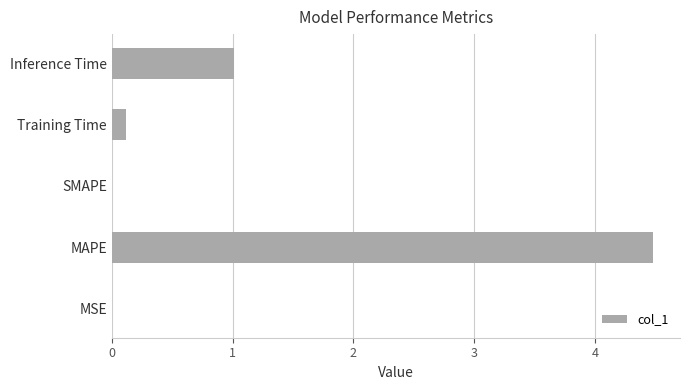

What is the greatest value displayed?

4.5